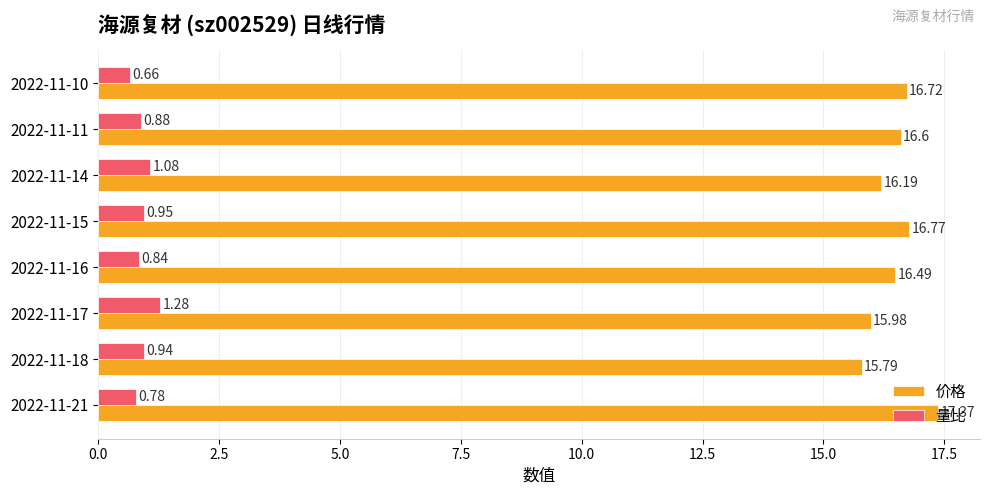

Rank the series at 2022-11-11 from lowest to highest value.

量比, 价格